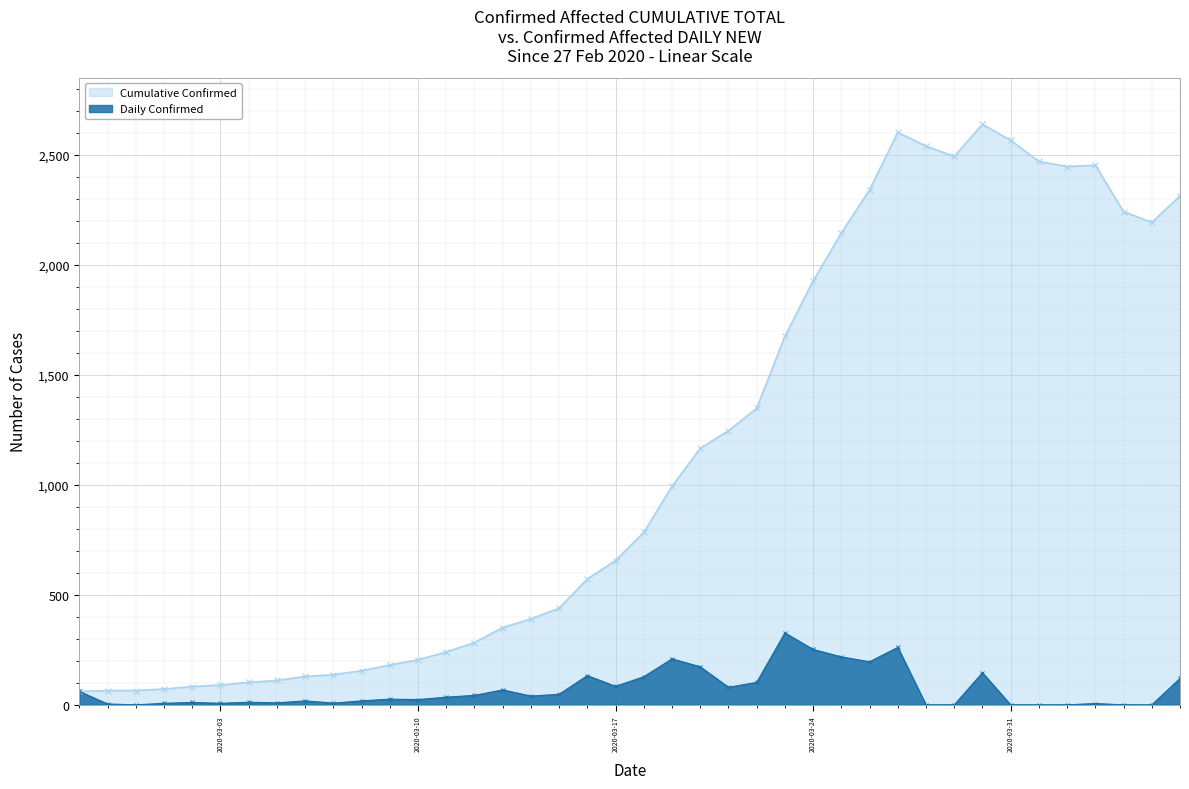

What position from the right is 2020-03-28?

10